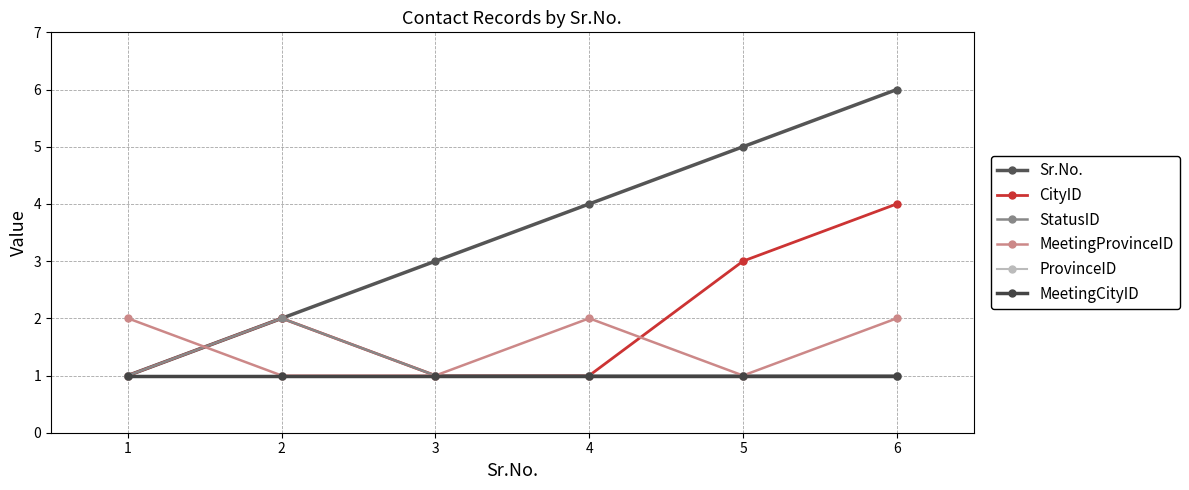

Does the chart have visible grid lines?

Yes